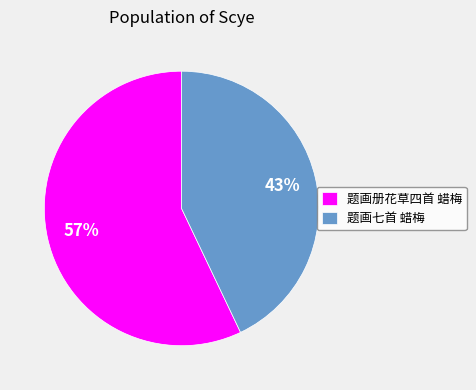

How many segments does this pie chart have?

2